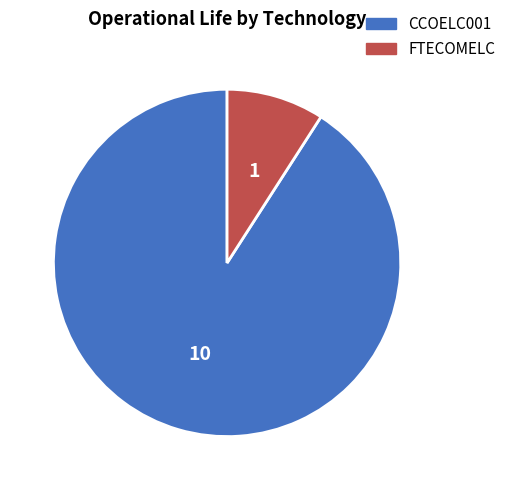

How many segments does this pie chart have?

2